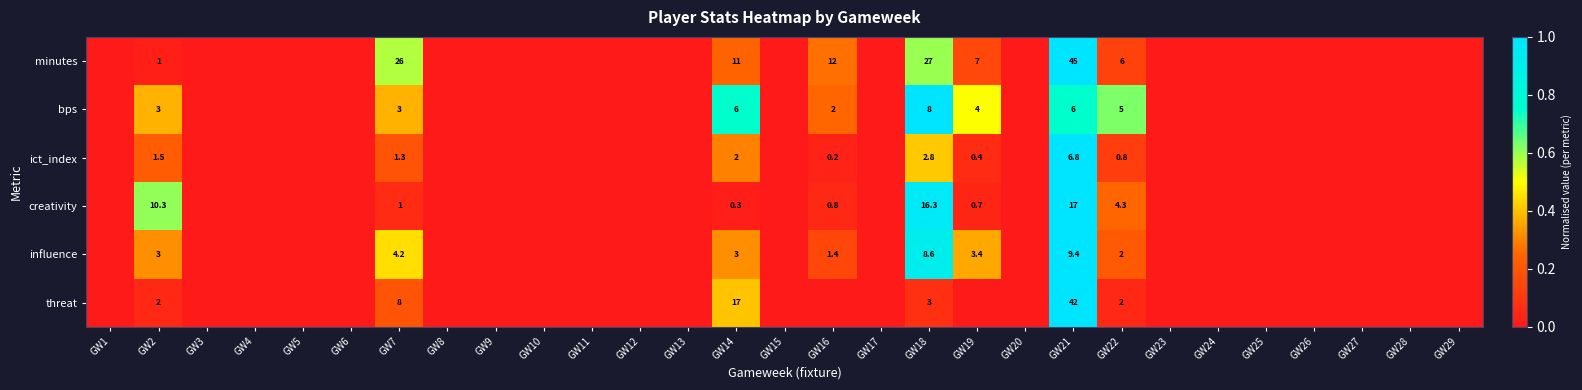

At GW14, list the series in order from largest to smallest.

threat, minutes, bps, influence, ict_index, creativity